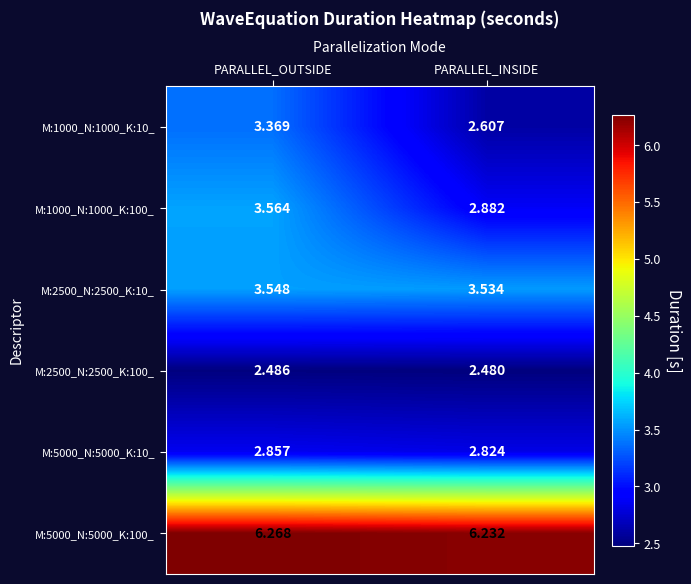

How many data points does each series have?

2